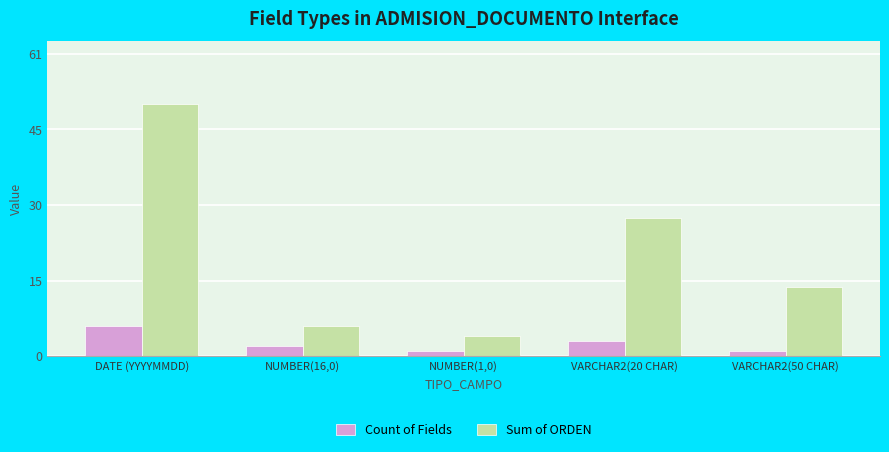

Reading right to left, transcribe all the data shown in this chart.

Count of Fields: VARCHAR2(50 CHAR)=1	VARCHAR2(20 CHAR)=3	NUMBER(1,0)=1	NUMBER(16,0)=2	DATE (YYYYMMDD)=6
Sum of ORDEN: VARCHAR2(50 CHAR)=14	VARCHAR2(20 CHAR)=28	NUMBER(1,0)=4	NUMBER(16,0)=6	DATE (YYYYMMDD)=51